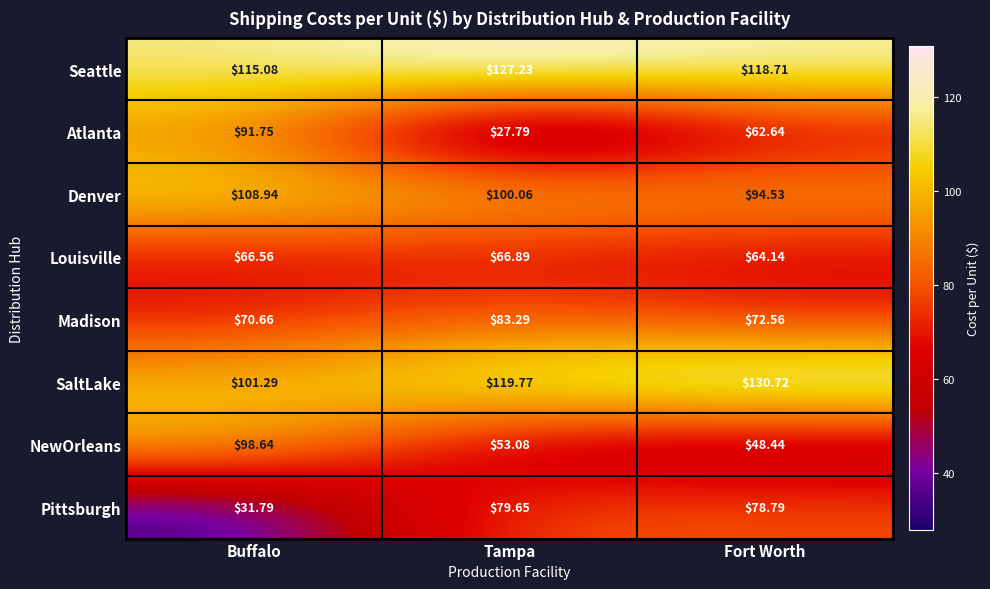

How many data points in Seattle are above 118?

2